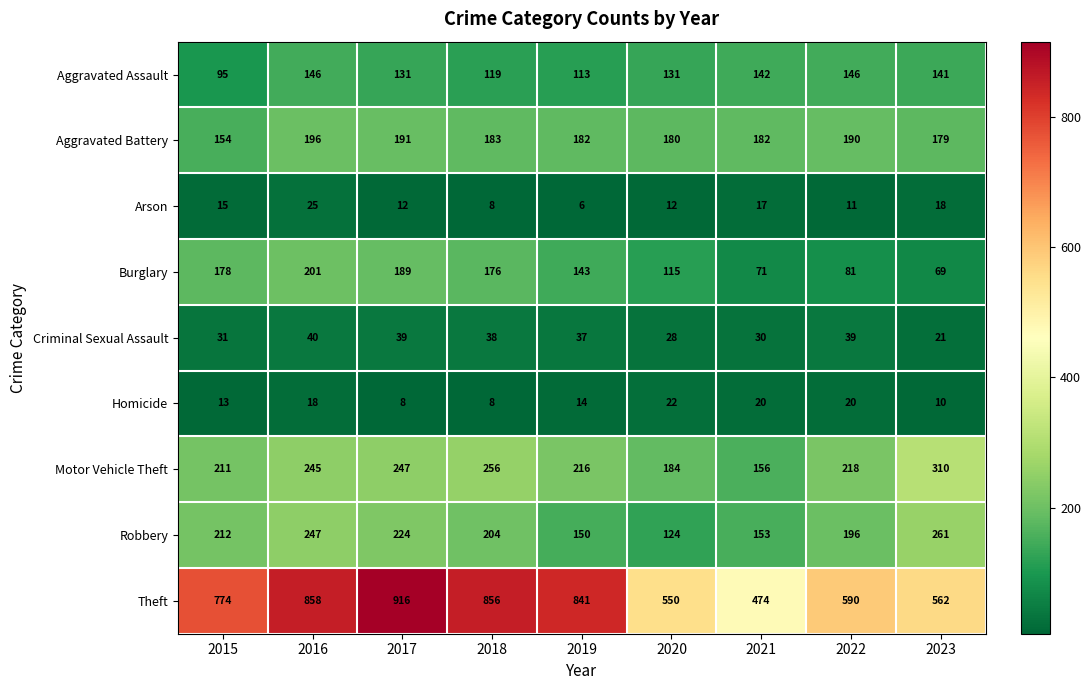

How many data points does each series have?

9